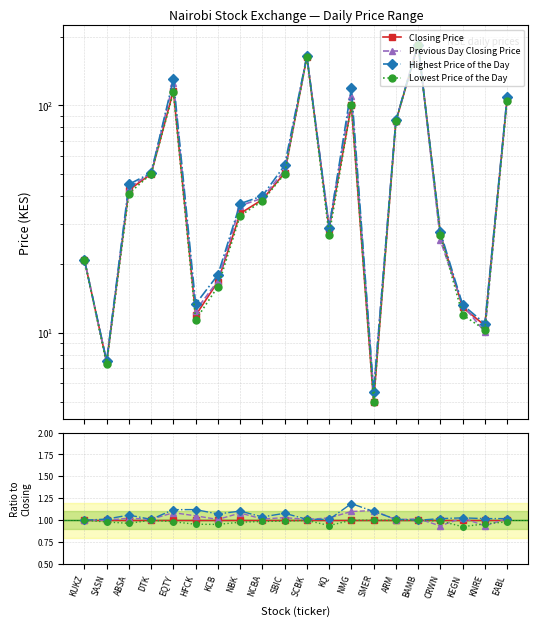

What are all the series names shown in the legend?

Closing Price, Previous Day Closing Price, Highest Price of the Day, Lowest Price of the Day